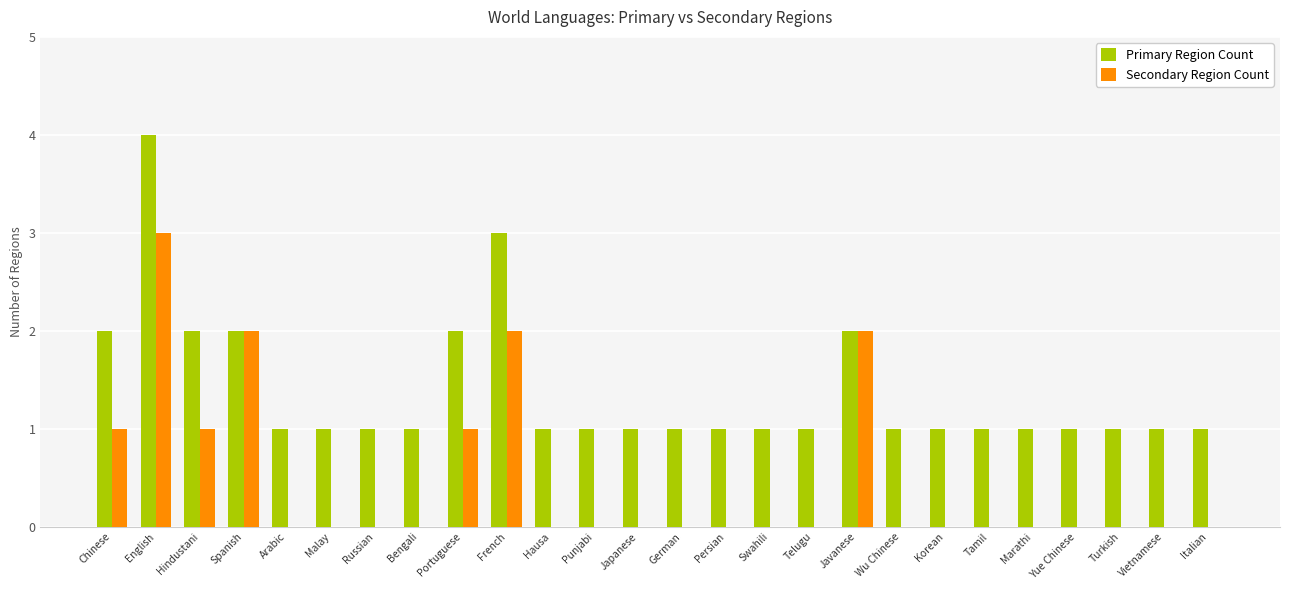

Is the value of Secondary Region Count at Swahili greater than the value of Primary Region Count at Yue Chinese?

No